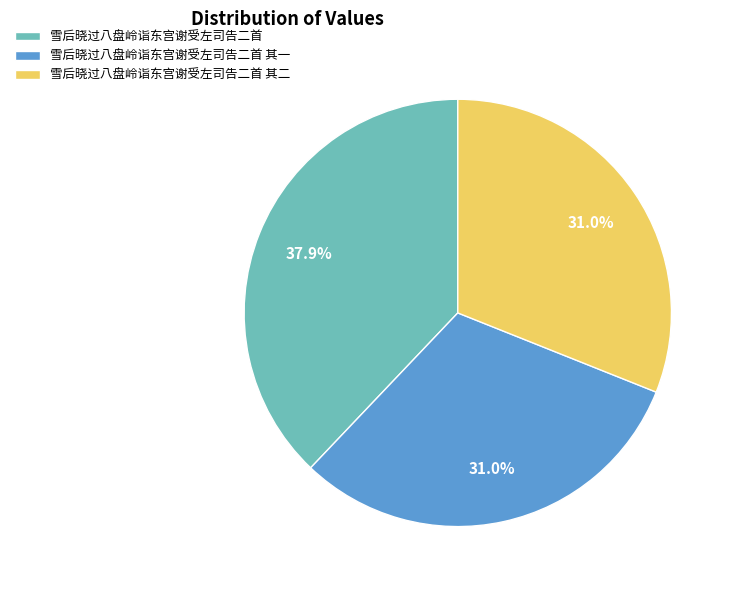

Combined, what portion of the pie is 雪后晓过八盘岭诣东宫谢受左司告二首 其一 and 雪后晓过八盘岭诣东宫谢受左司告二首 其二?

62.1%